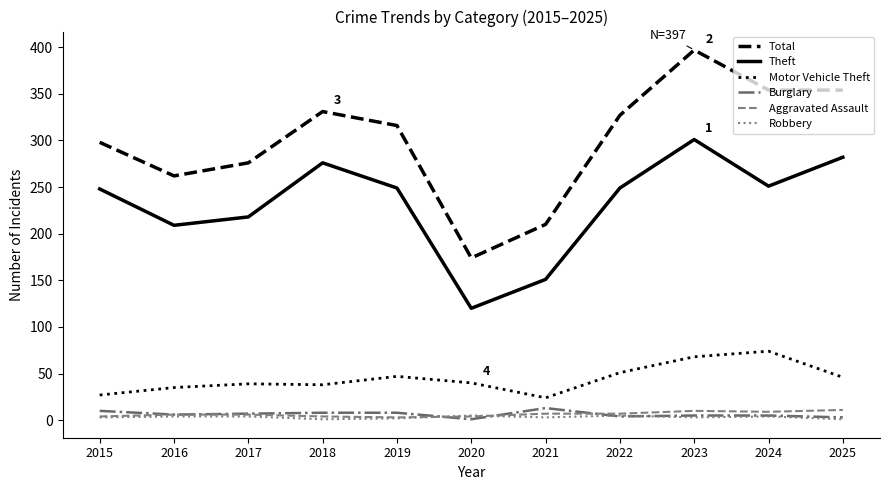

True or false: Theft and Aggravated Assault intersect in this chart.

False